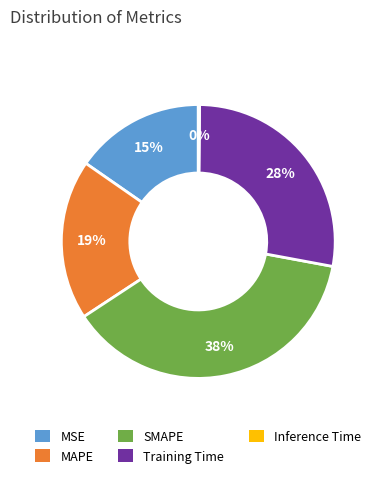

To the nearest percent, what is the average slice percentage?

20%